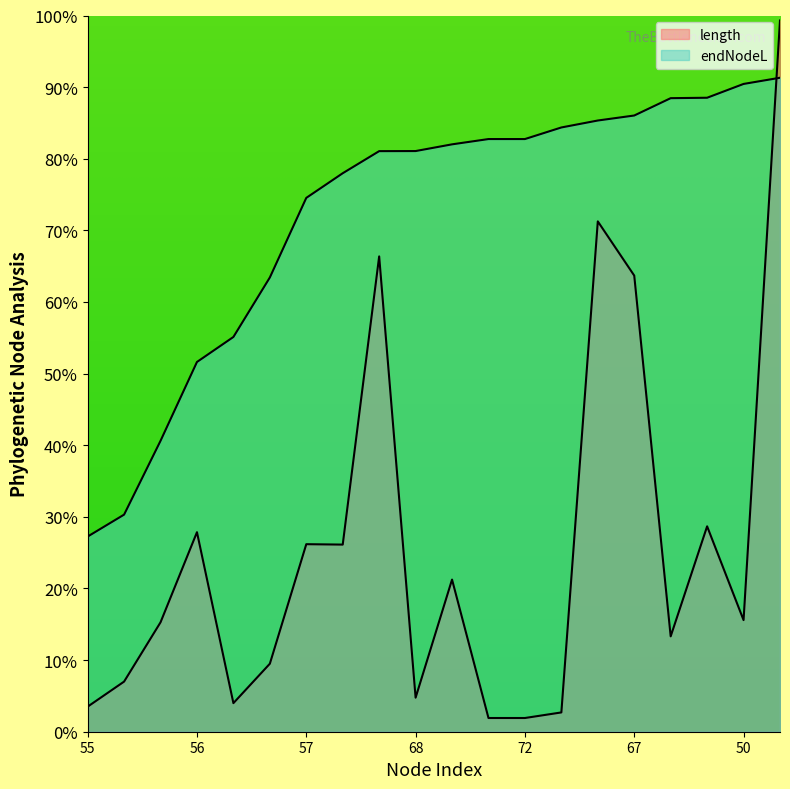

How many lines are shown in the chart?

2